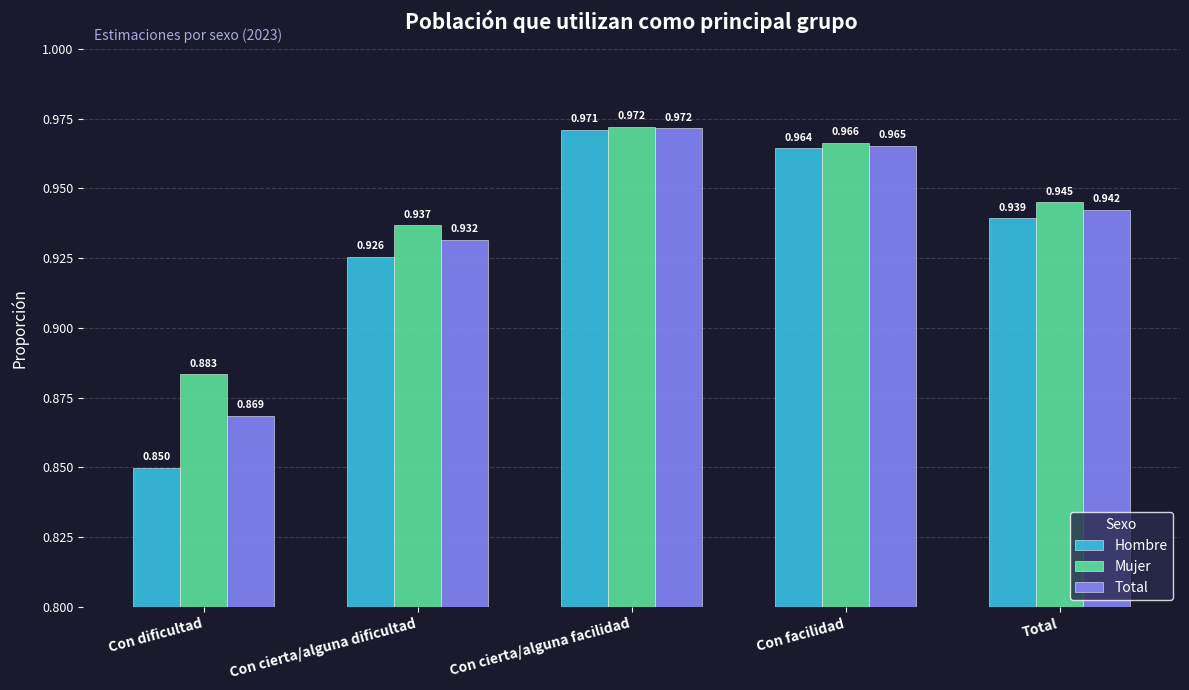

List the series in order of their overall mean, highest first.

Mujer, Total, Hombre